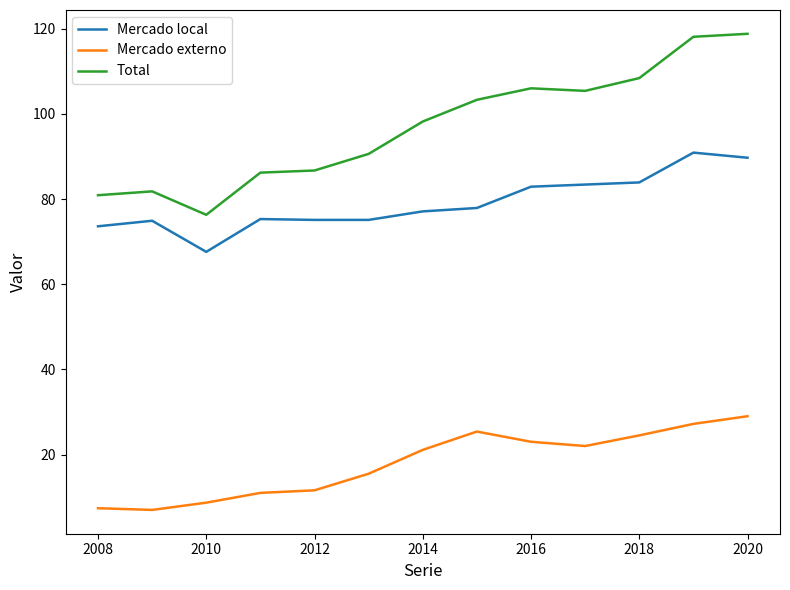

Count the number of categories in the chart.

13